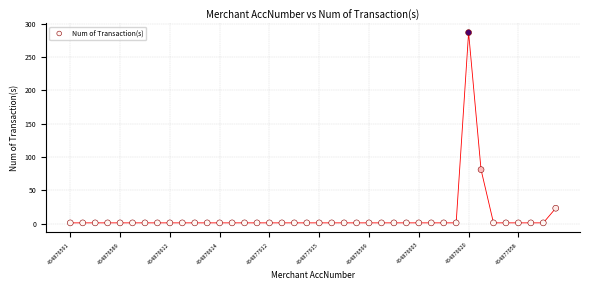

What Y value in the scatter plot is closest to 144?

81